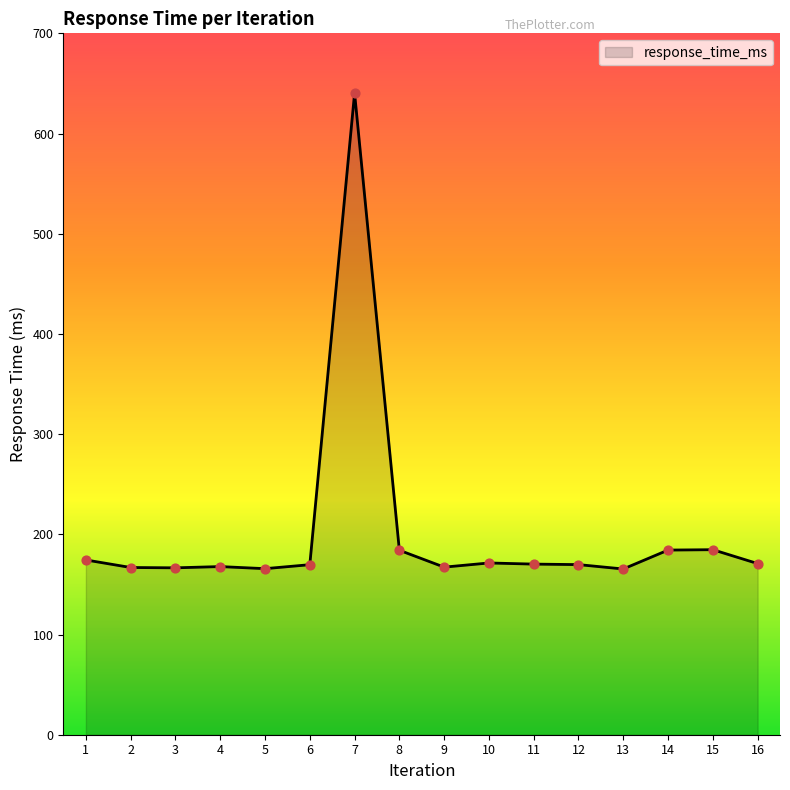

Which has a higher value, 7 or 11?

7